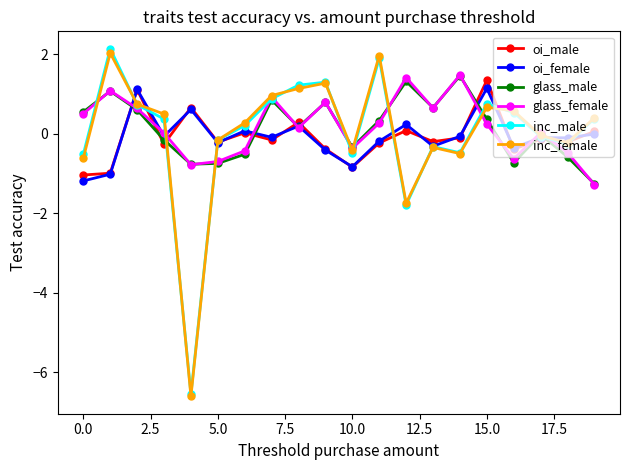

True or false: glass_male and oi_male intersect in this chart.

True